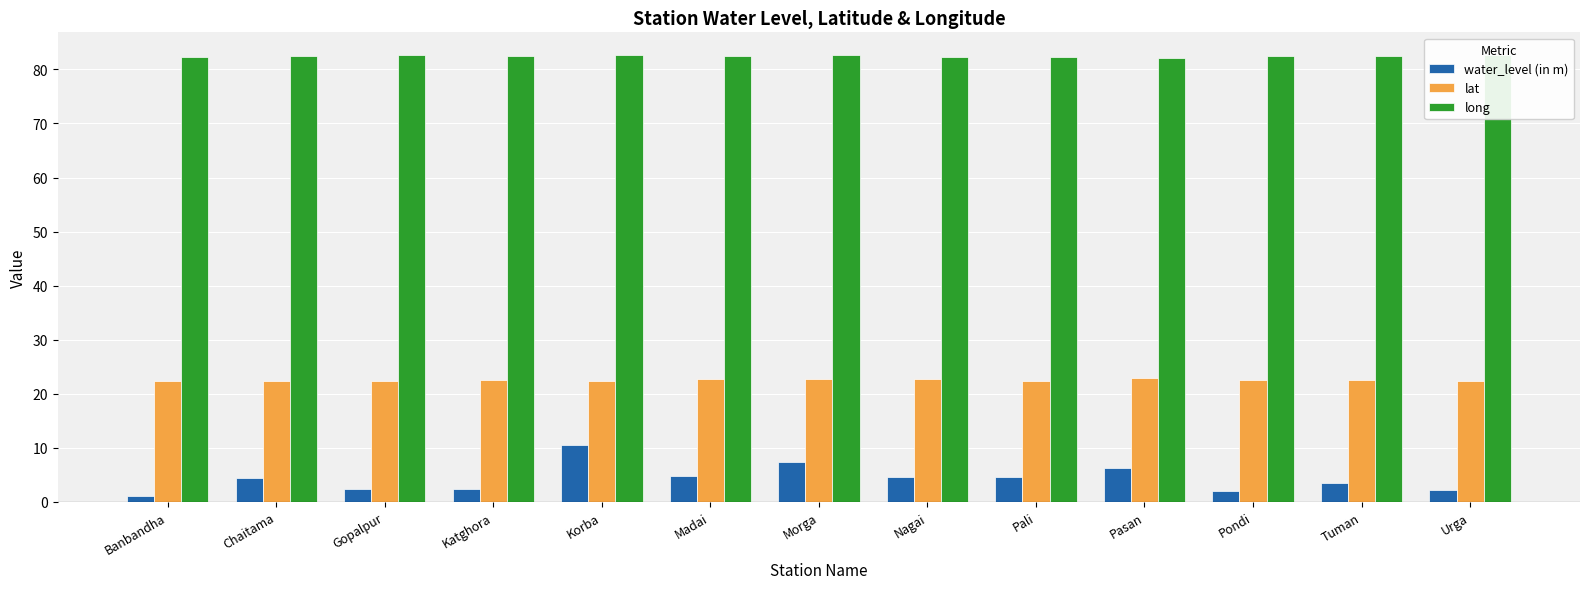

At how many categories does at least one series exceed 45?

13